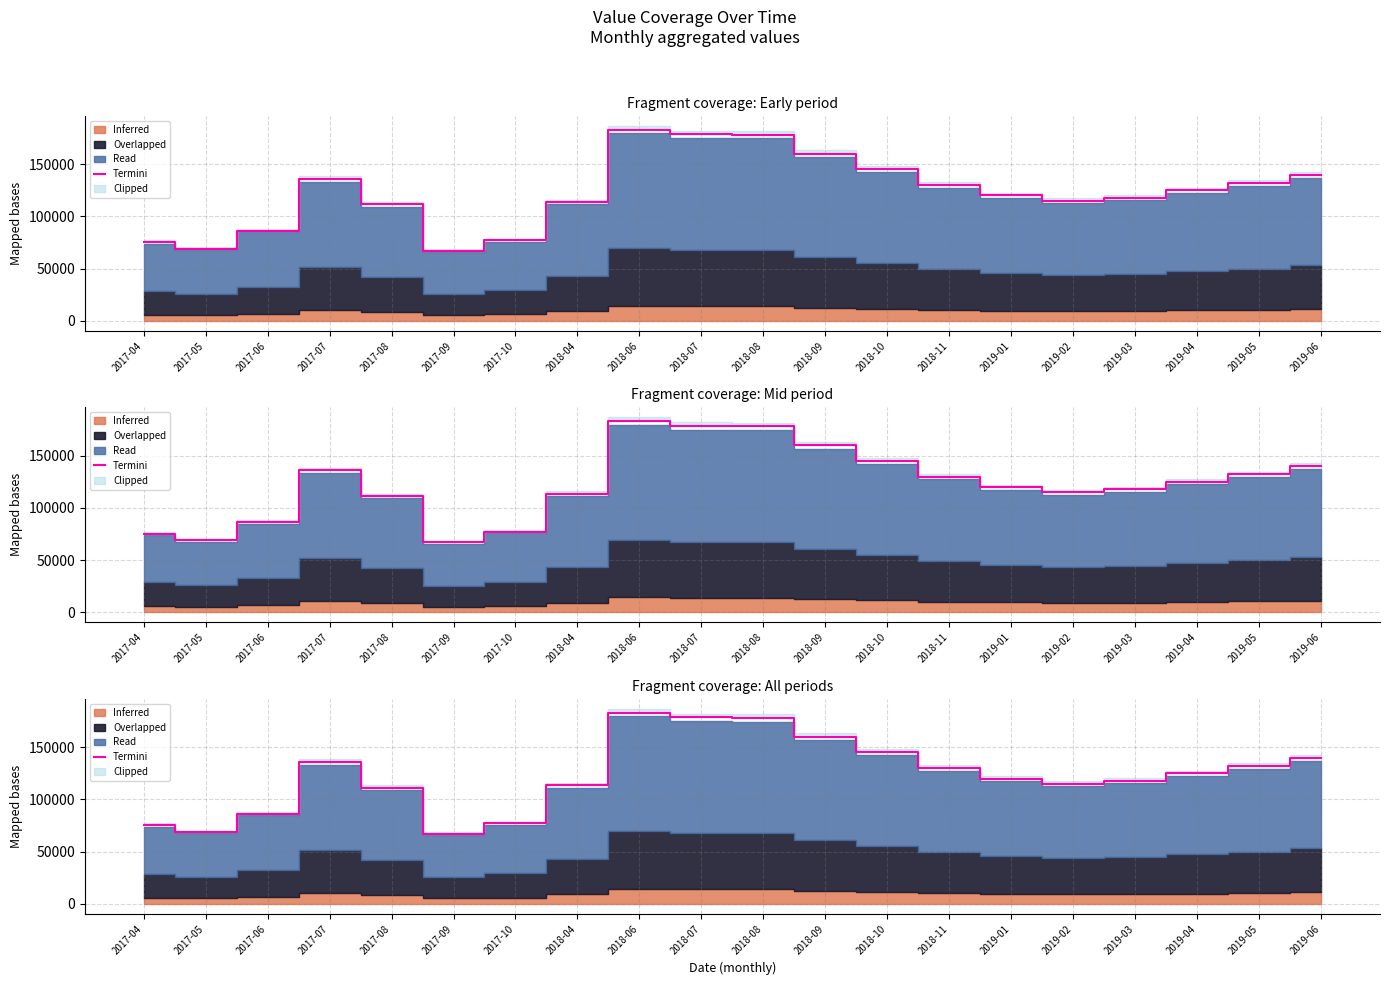

What is the ratio of the value at 2019-05 to the value at 2019-01?

1.1